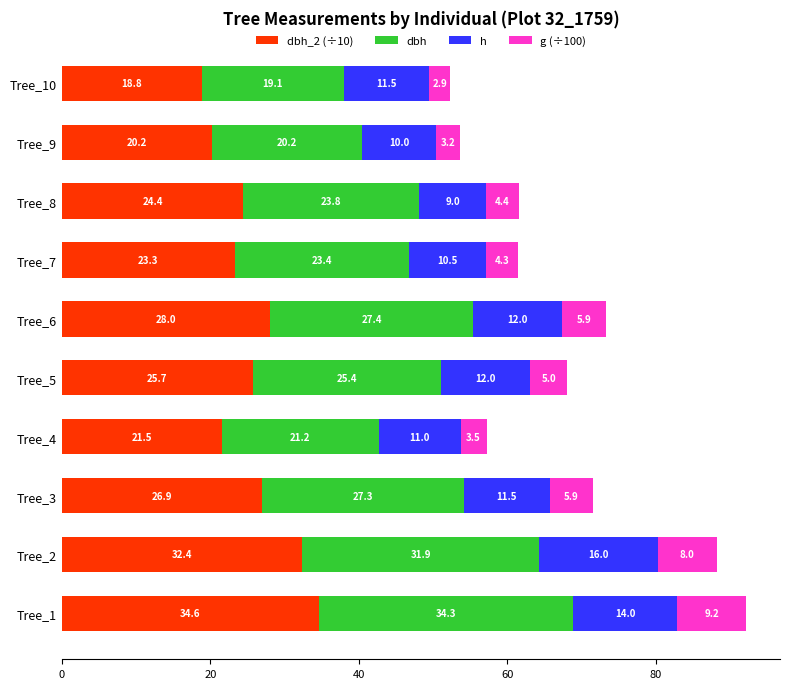

At which category is the sum across all series the highest?

Tree_1